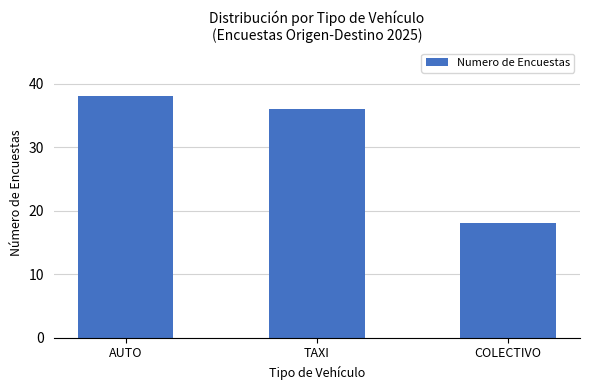

How many values are between 18 and 38?

3